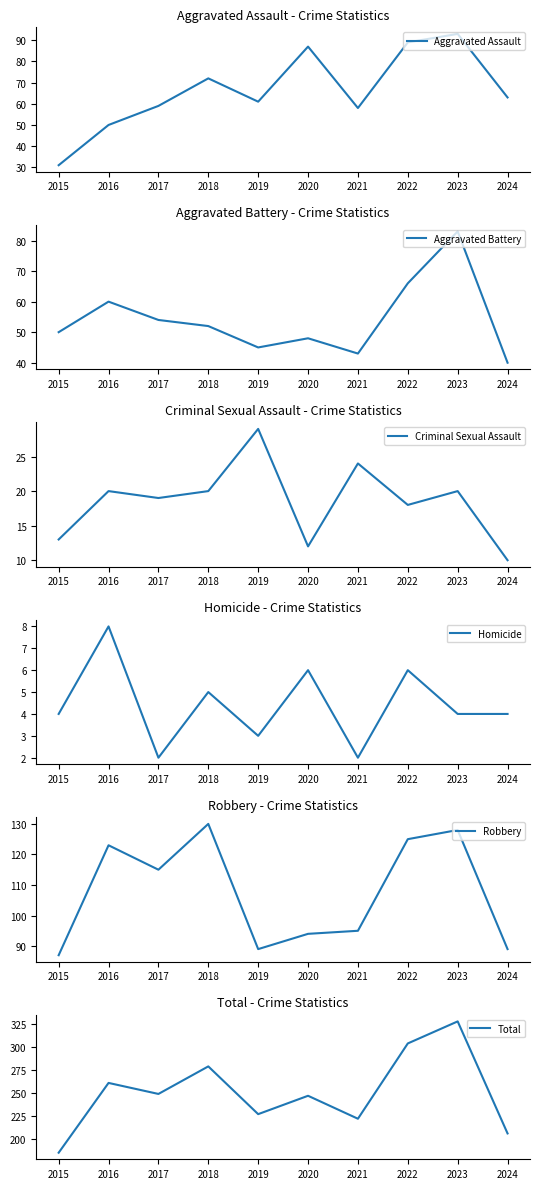

What is the smallest value displayed?

2